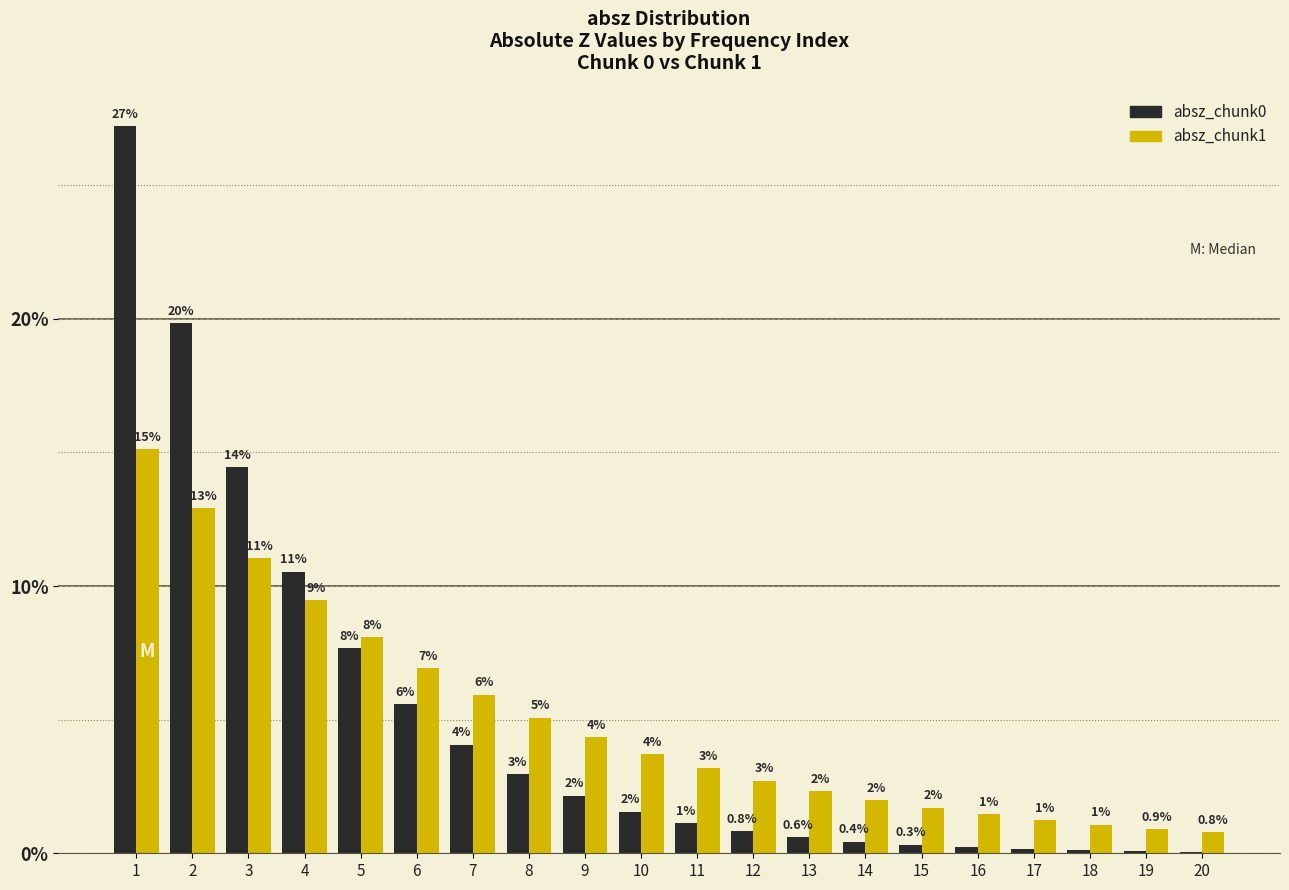

Are the bars grouped side by side (vs. stacked)?

Yes